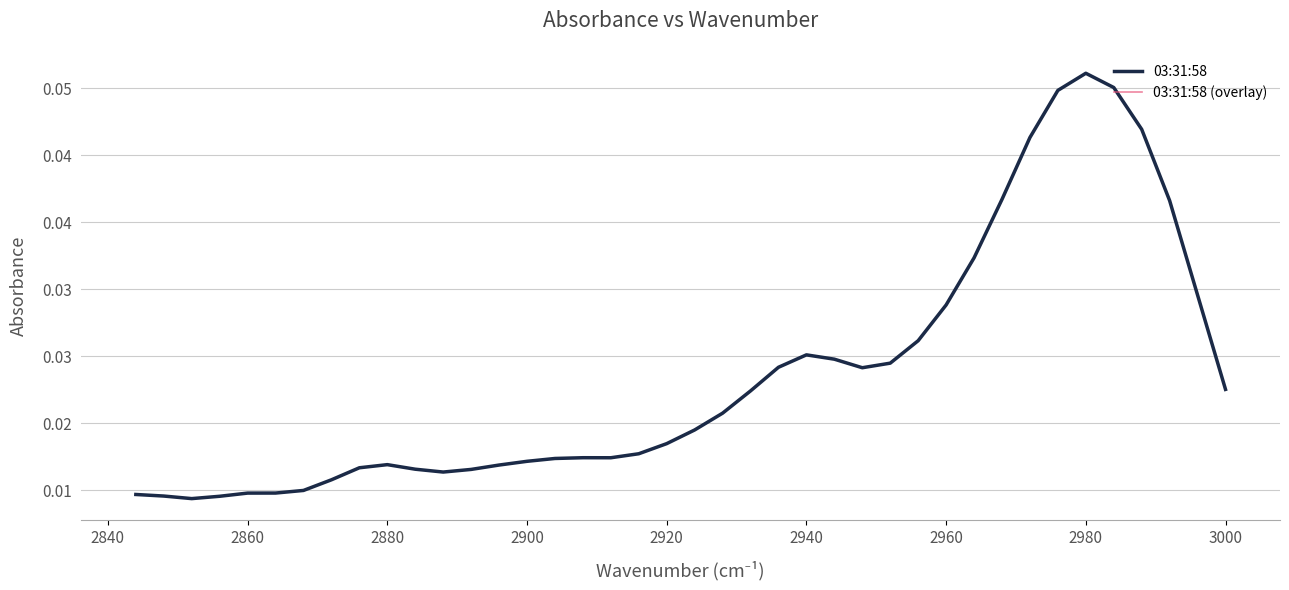

How many interior local peaks does the 03:31:58 series have?

4